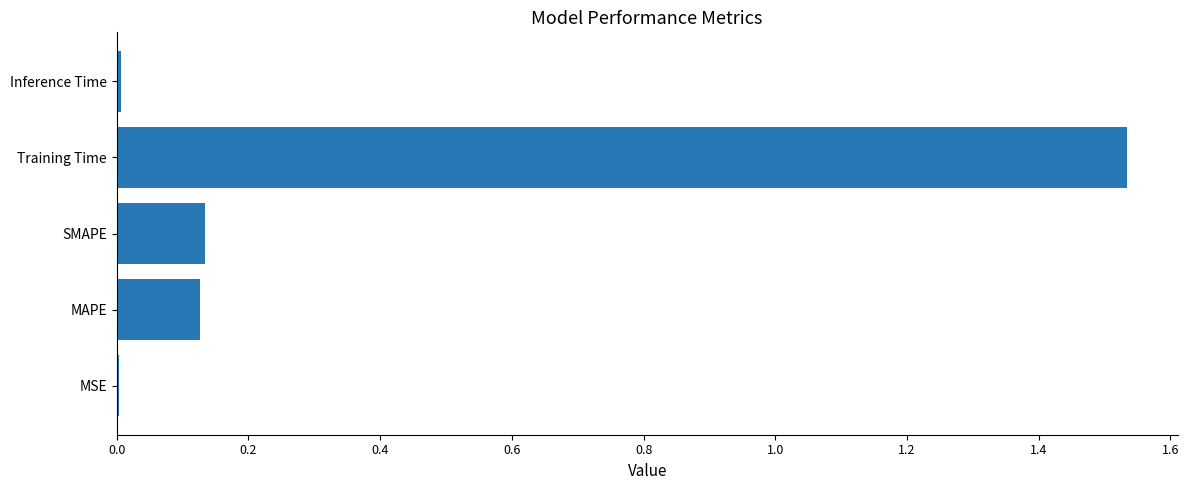

True or false: the data shows 1.1 at Training Time.

False